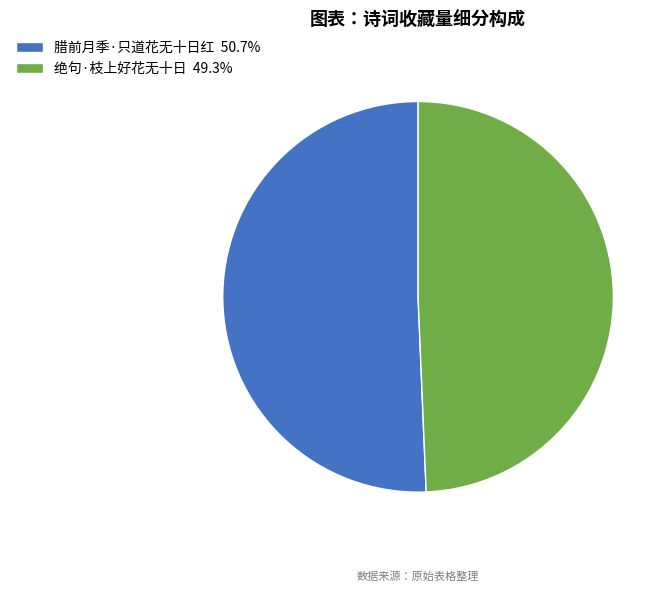

Combined, do 腊前月季·只道花无十日红 and 绝句·枝上好花无十日 account for over 50%?

Yes